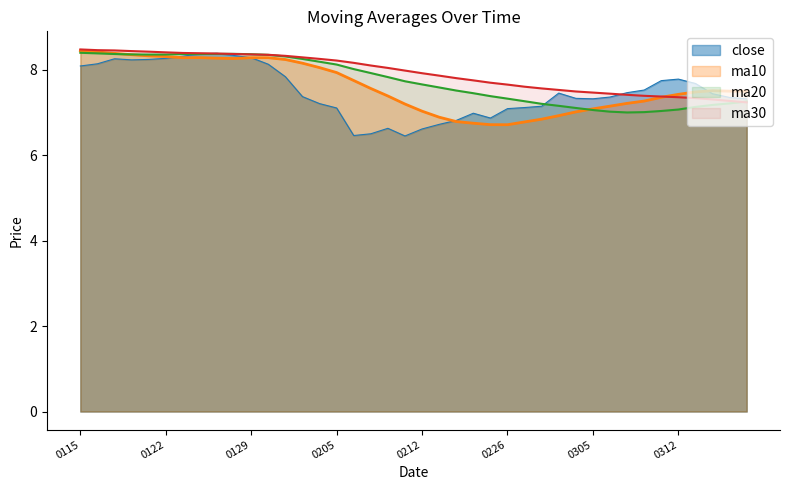

The ma20 series shows 8.4 at 0129. True or false?

True